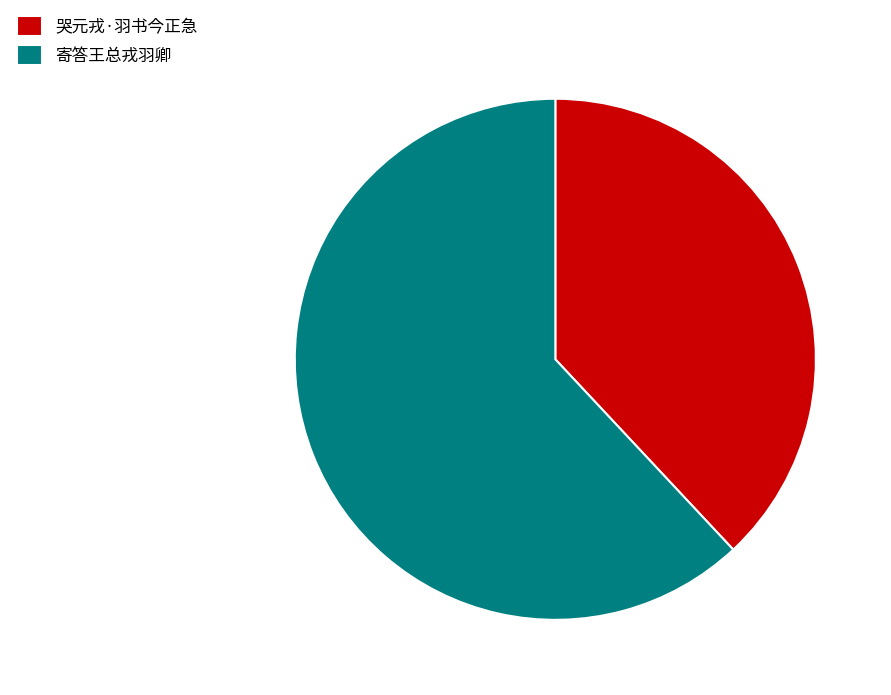

What is the largest slice in the pie chart?

寄答王总戎羽卿